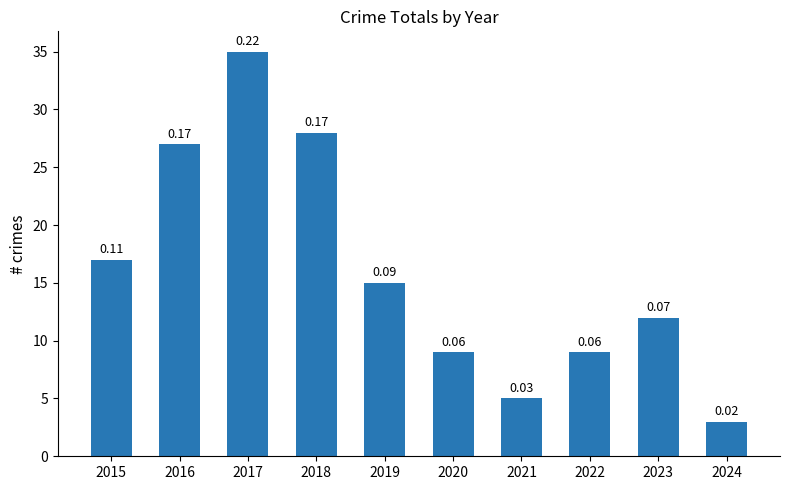

Between 2021 and 2023, which is larger?

2023